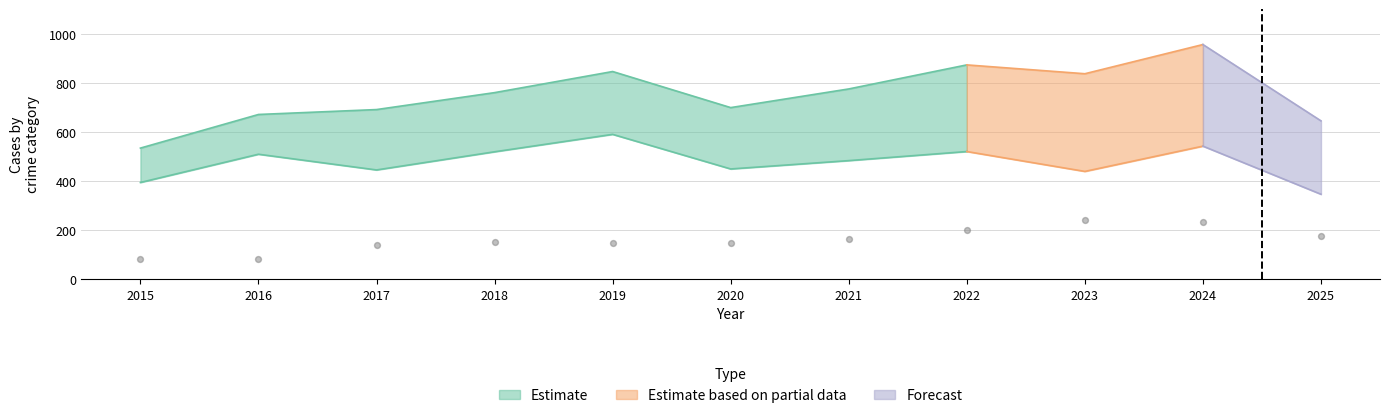

At how many categories does at least one series exceed 811?

4